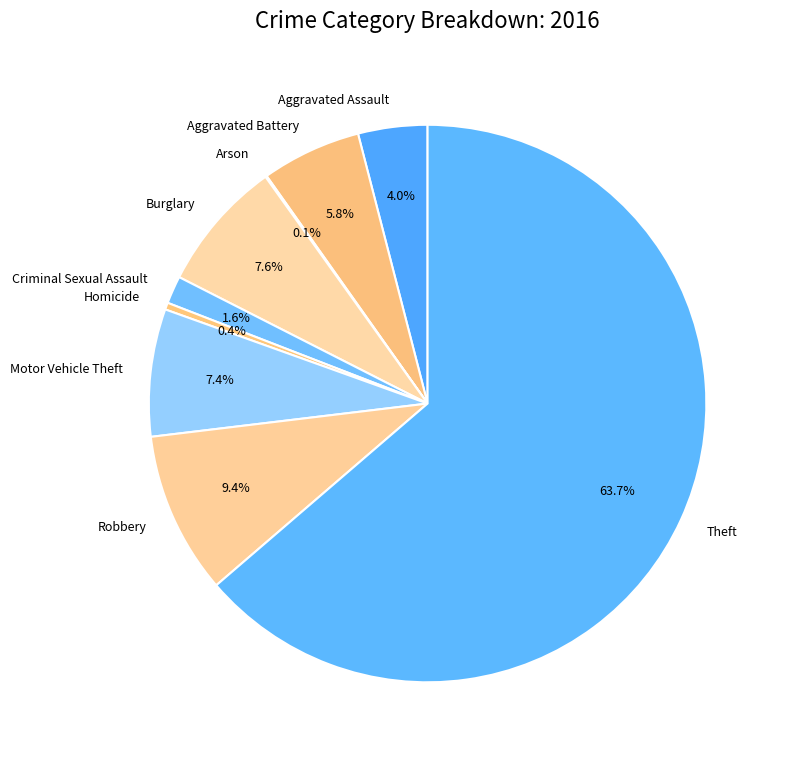

Does Aggravated Assault account for over 50% of the chart?

No